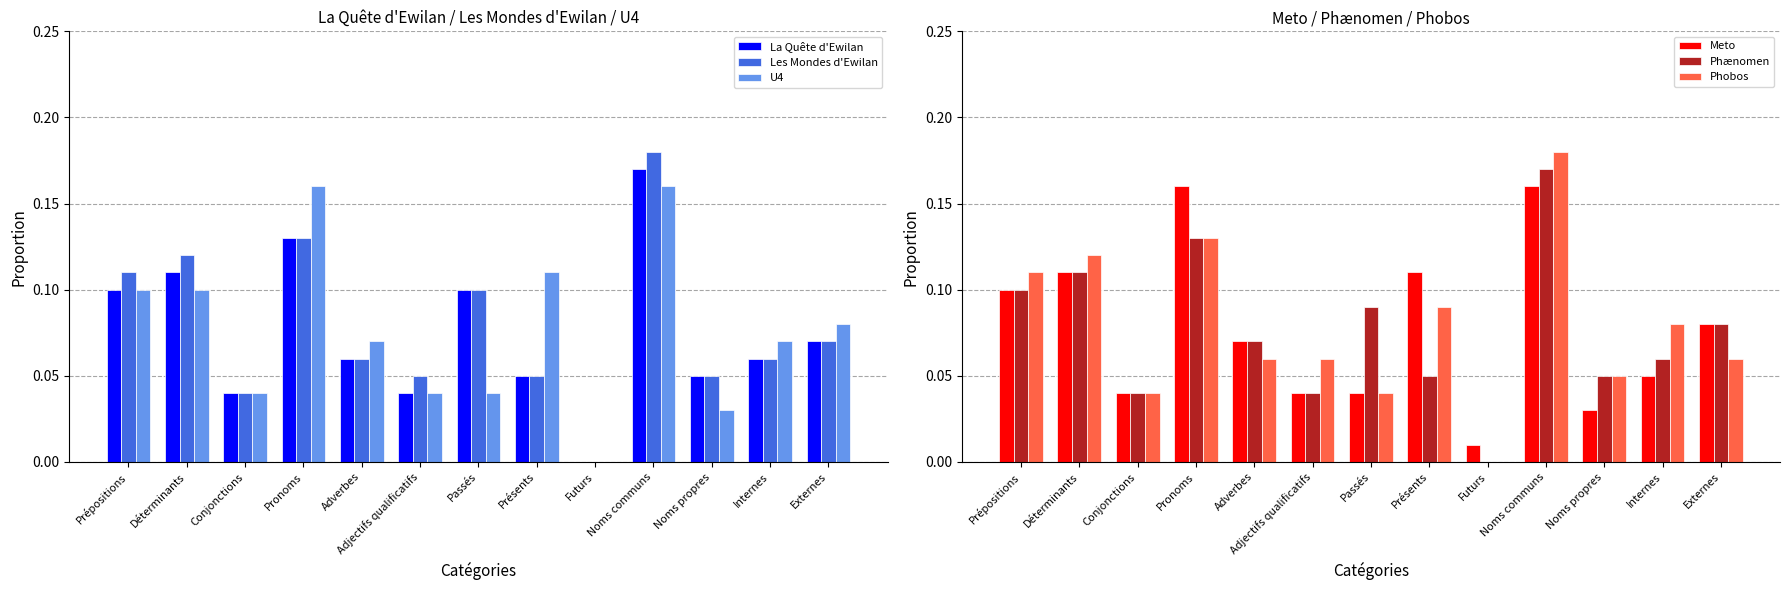

What are all the series names shown in the legend?

La Quête d'Ewilan, Les Mondes d'Ewilan, U4, Meto, Phænomen, Phobos